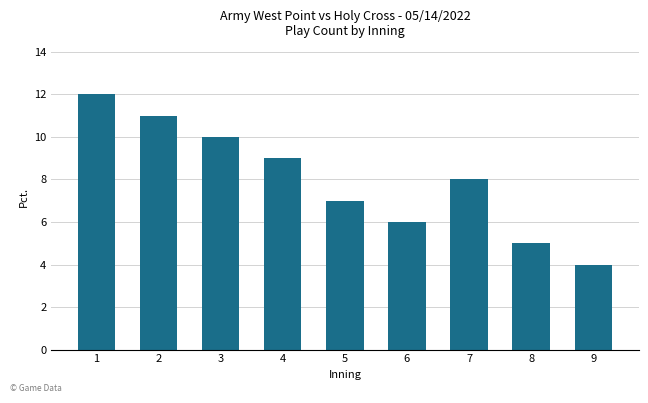

Reading right to left, extract all data points from this chart.

4	5	8	6	7	9	10	11	12